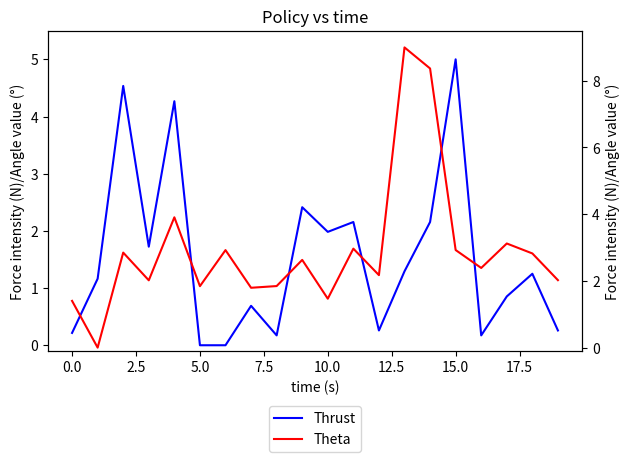

What position from the left is 19?

20